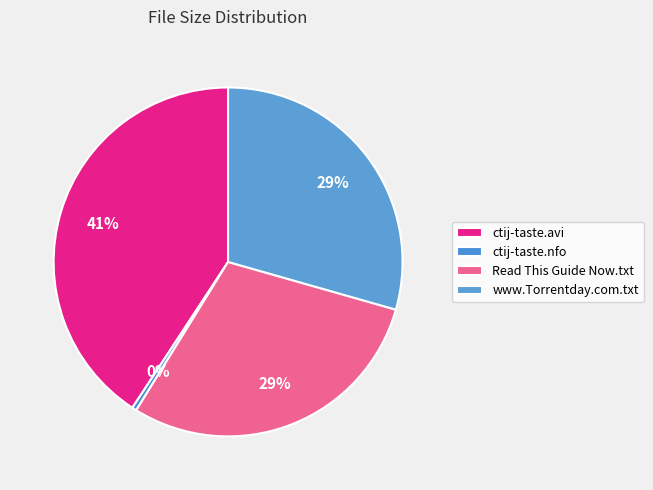

What percentage do www.Torrentday.com.txt and ctij-taste.nfo together represent?

29.8%